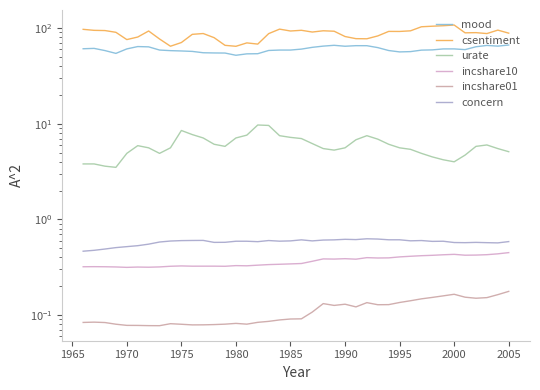

Count the incshare10 values in the range 0 to 1.

40